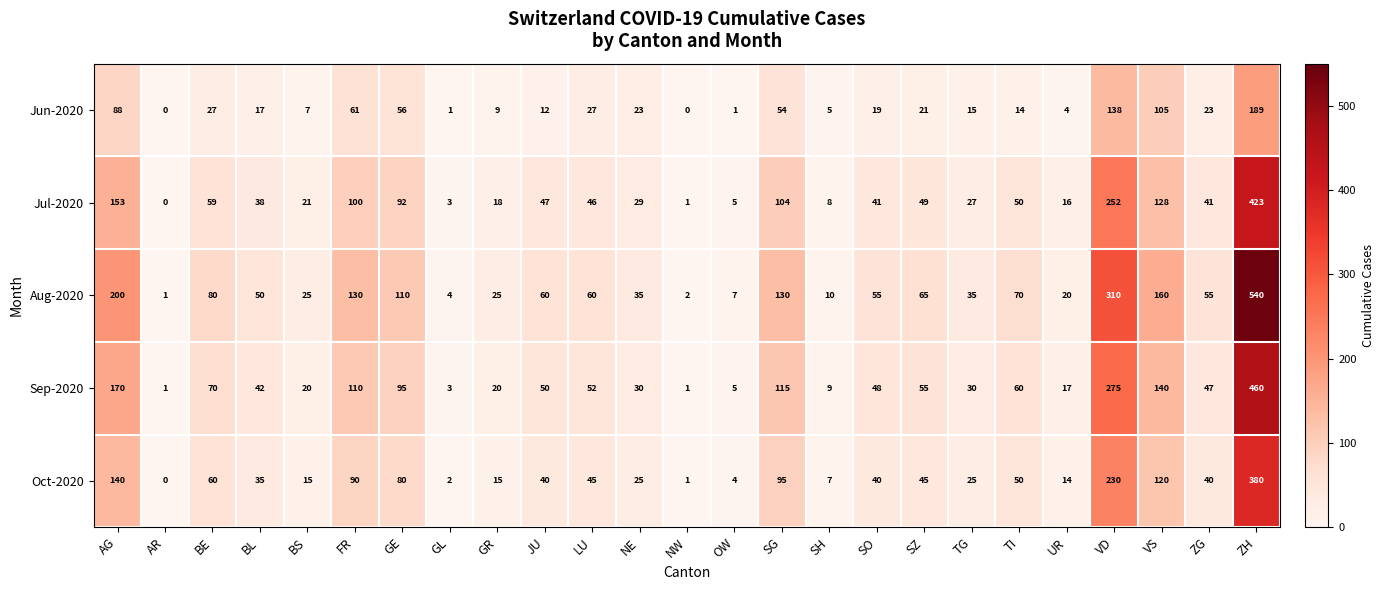

What is the difference between the second highest and second lowest values in the Oct-2020 series?

229